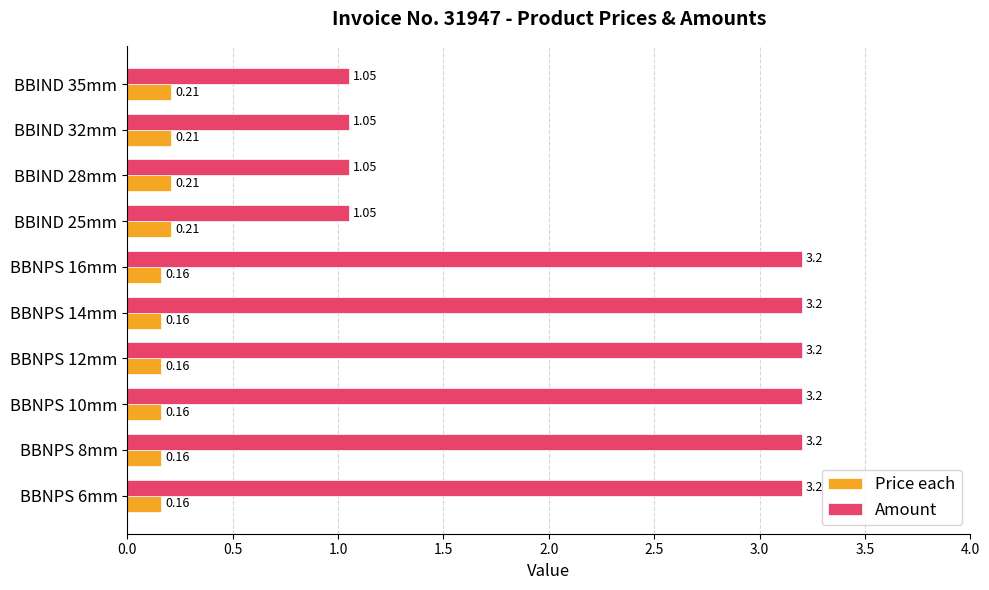

What is the highest value of the Amount series?

3.2